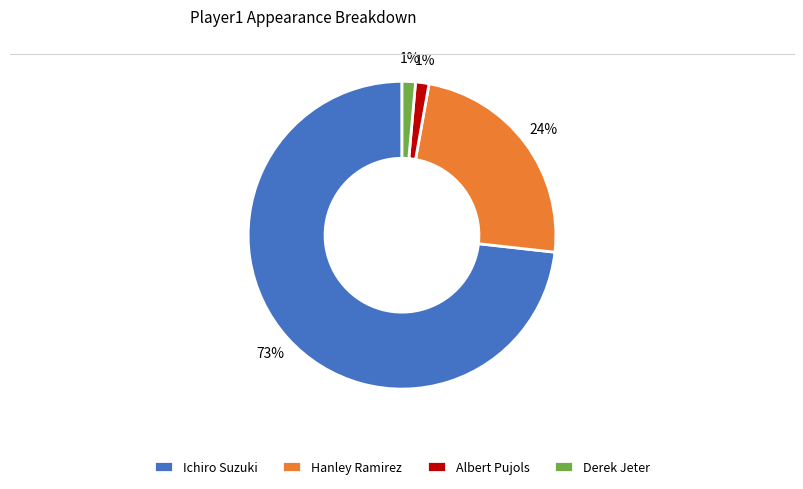

To the nearest percent, what is the difference between the Hanley Ramirez and Ichiro Suzuki slice percentages?

49%